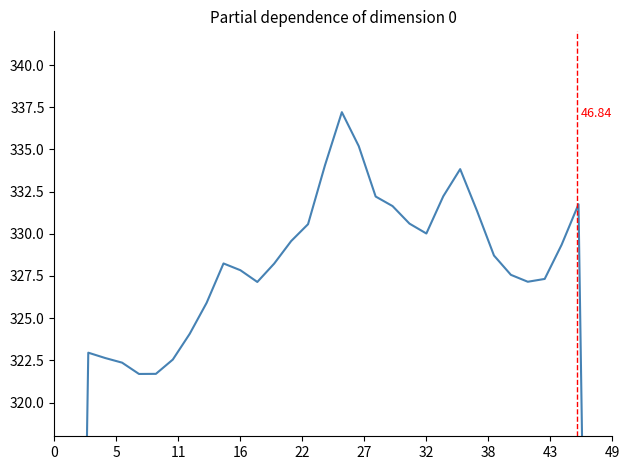

Reading left to right, what are all the values shown in this chart?

193.7	258.7	323.0	322.6	322.4	321.7	321.7	322.5	324.1	325.9	328.2	327.8	327.1	328.2	329.6	330.6	334.1	337.2	335.2	332.2	331.6	330.6	330.0	332.2	333.8	331.3	328.7	327.6	327.2	327.3	329.3	331.8	265.9	199.5